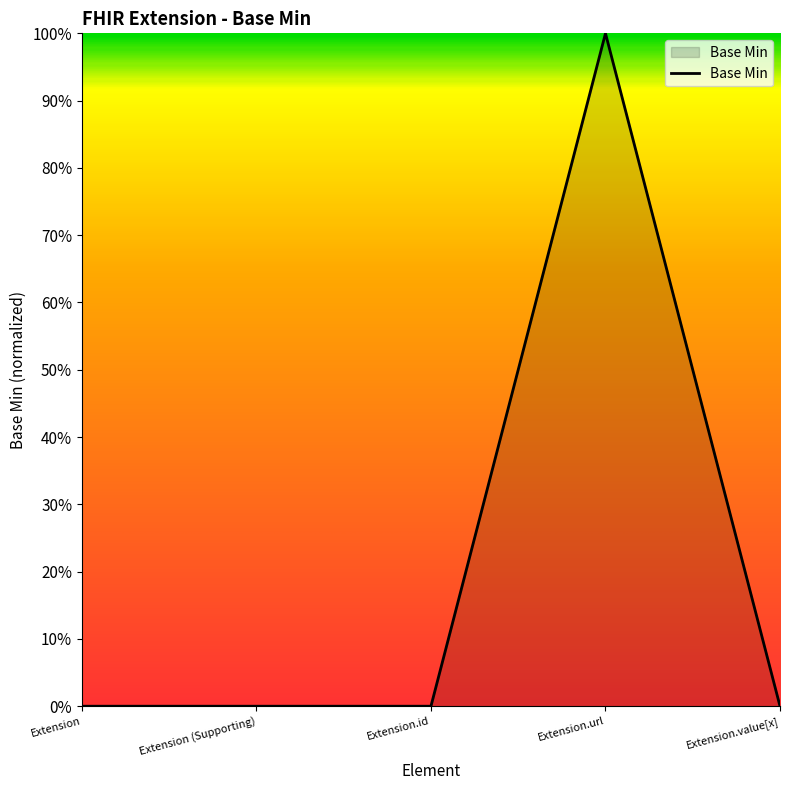

Does the chart display data point markers on the line(s)?

No